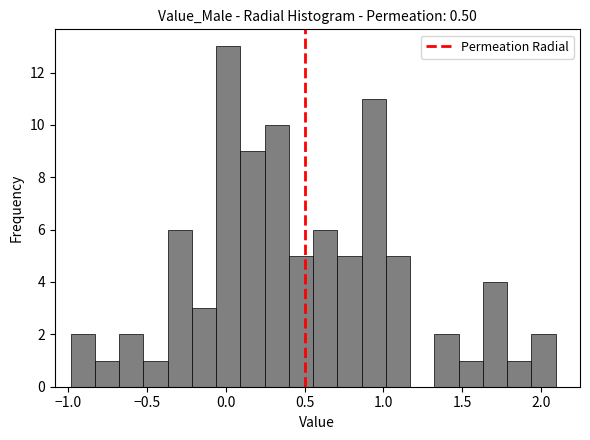

Around what value on the x-axis is the tallest bar? Give the approximate position of its centre, as read against the axis.

0.00